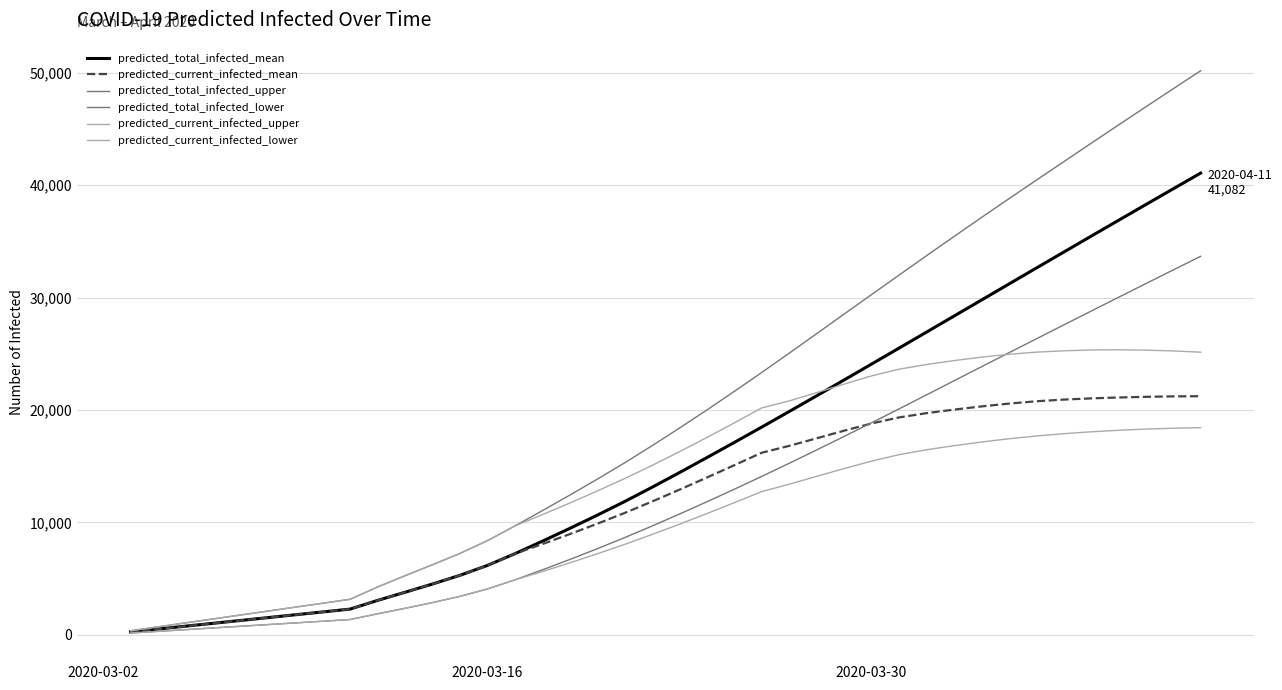

What is the difference between the second highest and minimum values in the predicted_current_infected_upper series?

24992